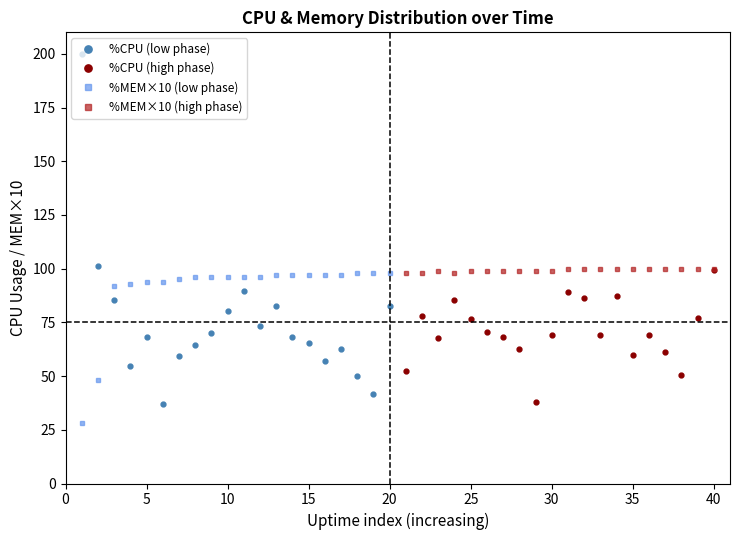

What is the highest value of the %CPU (high phase) series?

99.6